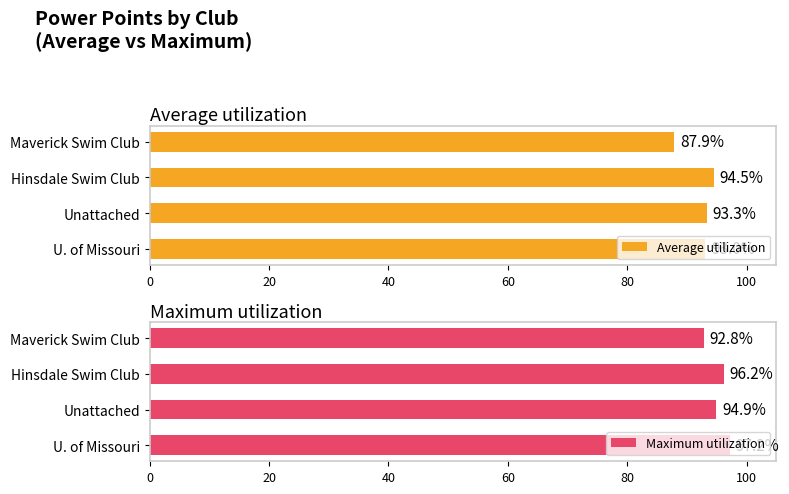

What is the highest value of the Average utilization series?

94.5